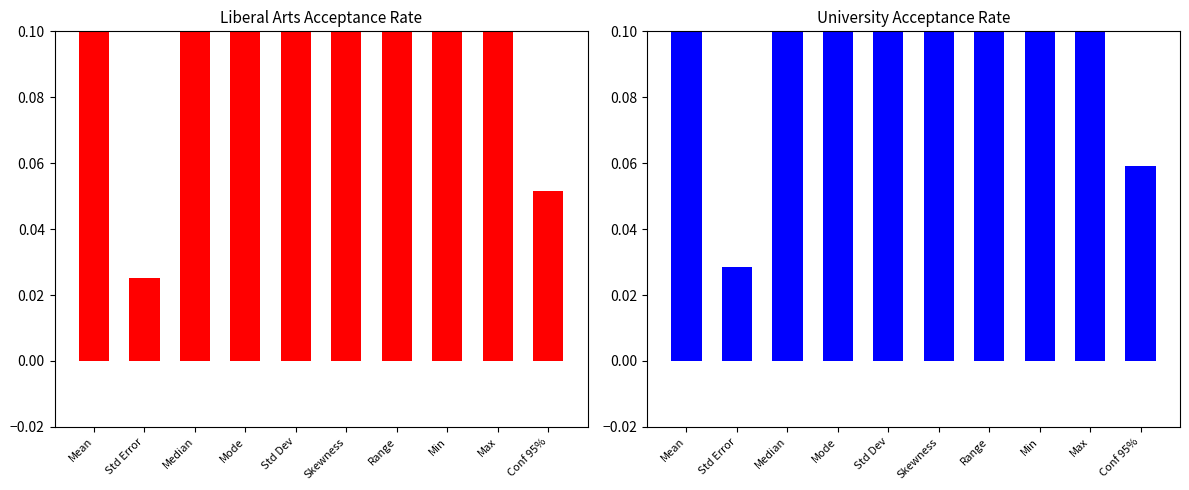

What are all the series names shown in the legend?

Liberal Arts, University